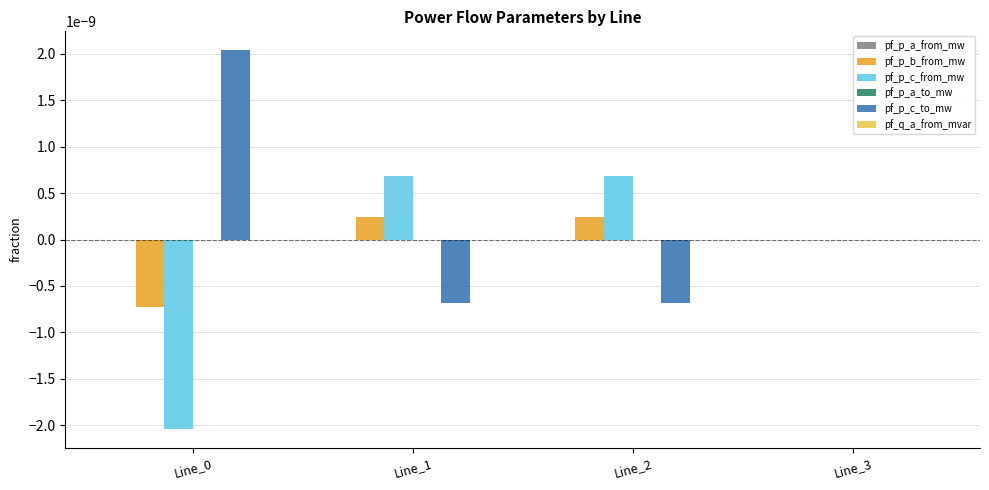

True or false: pf_p_c_from_mw has a value of 0.0 at Line_3.

True